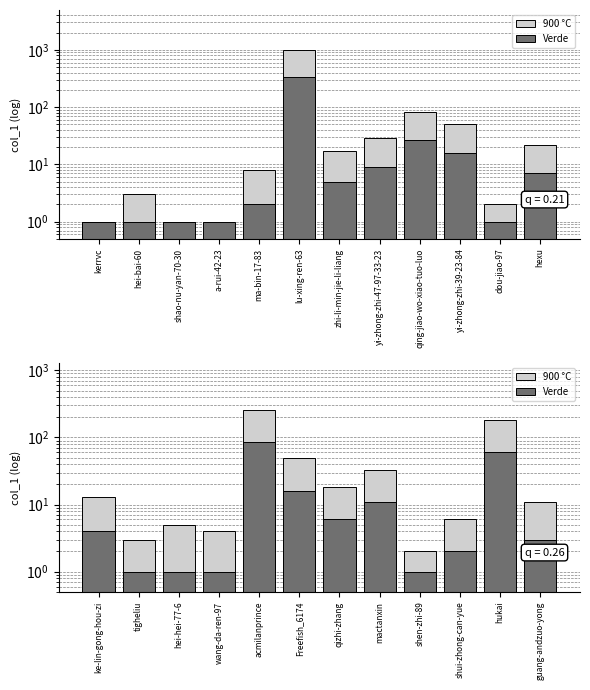

What is the difference between the 900 °C values at hei-hei-77-6 and qizhi-zhang?

13